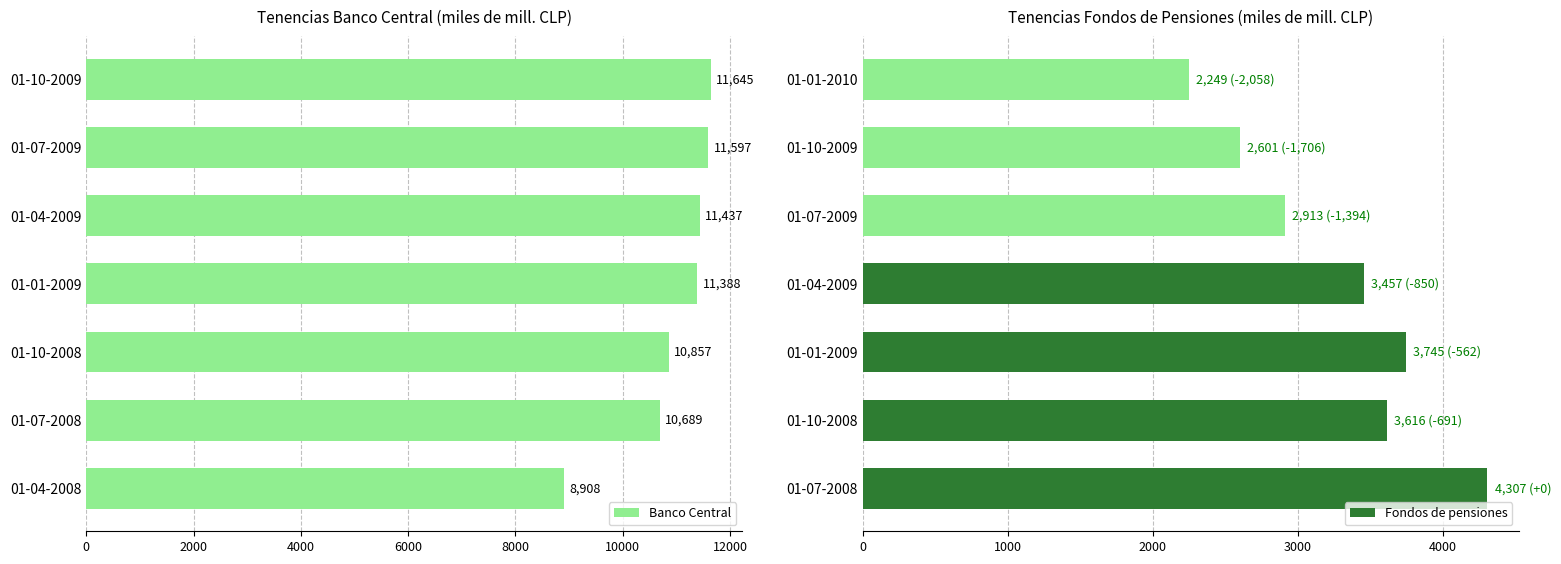

Is it true that Fondos de pensiones equals 3616 at 01-10-2008?

True